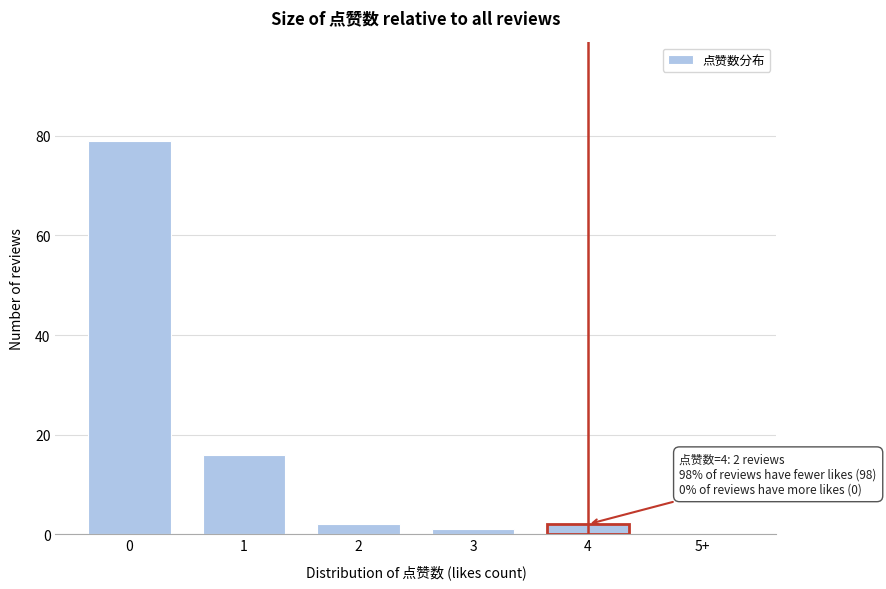

Reading left to right, transcribe all the data shown in this chart.

0=79	1=16	2=2	3=1	4=2	5+=0